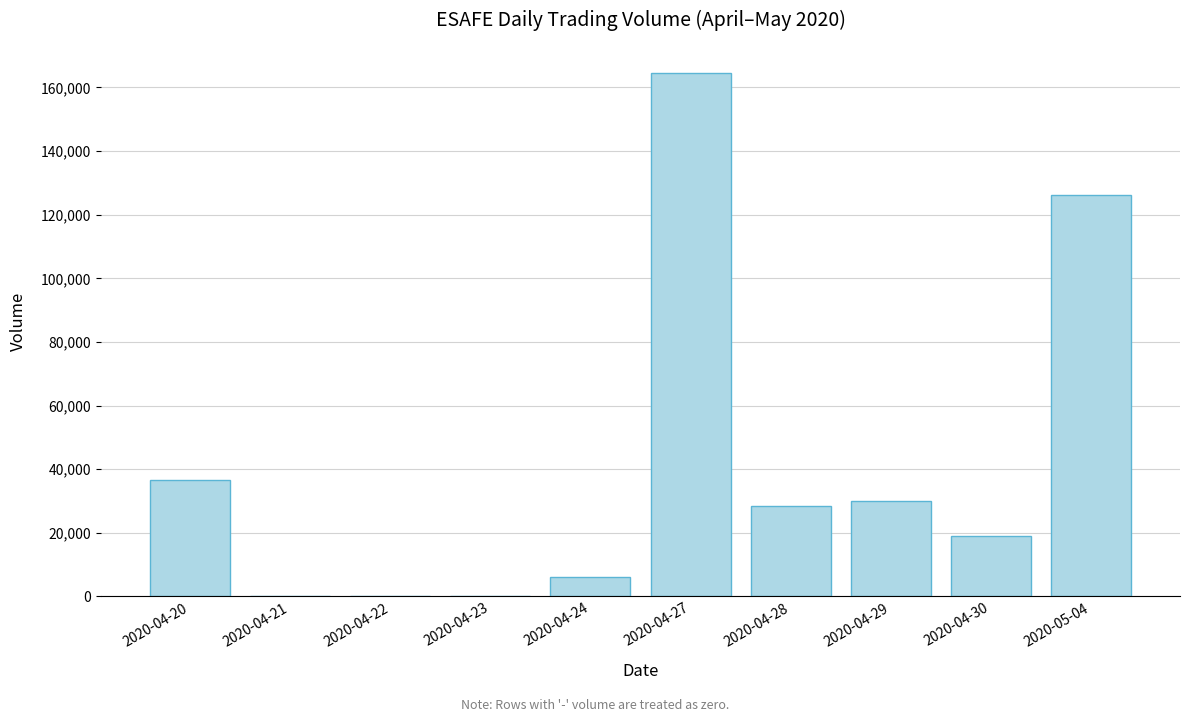

The chart shows a value of 0 at 2020-04-23. True or false?

True